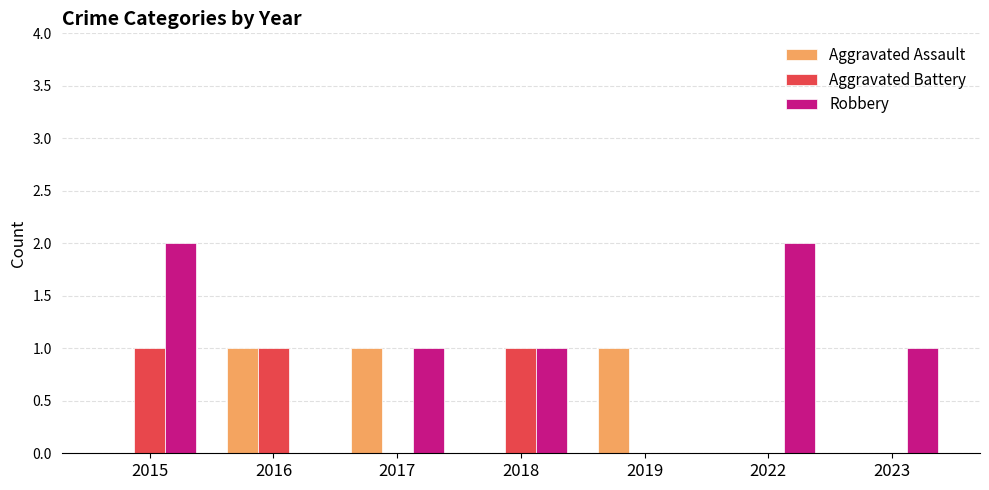

True or false: Robbery has a value of 1 at 2019.

False